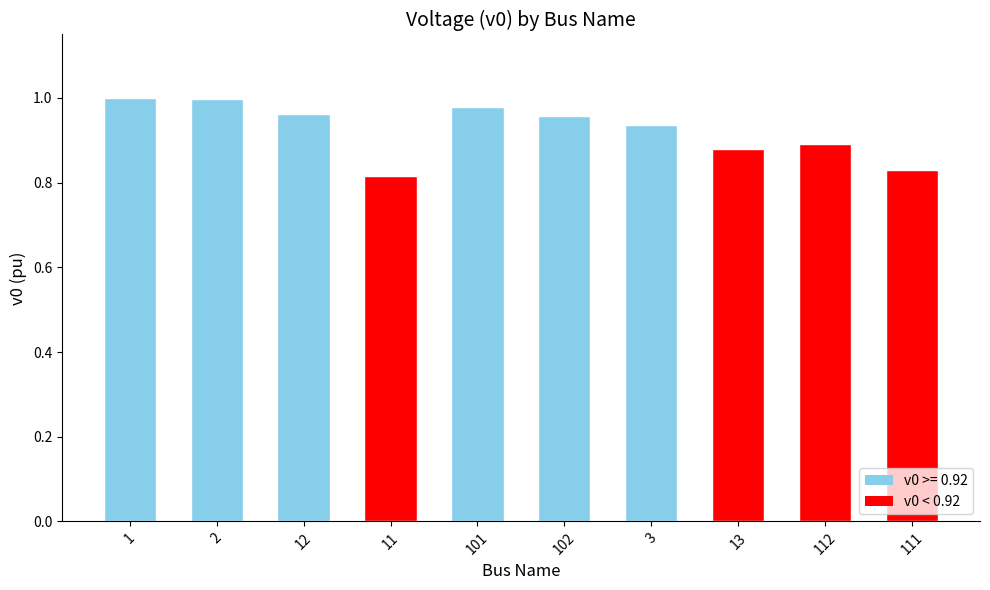

What is the difference between the second highest and minimum values?

0.2